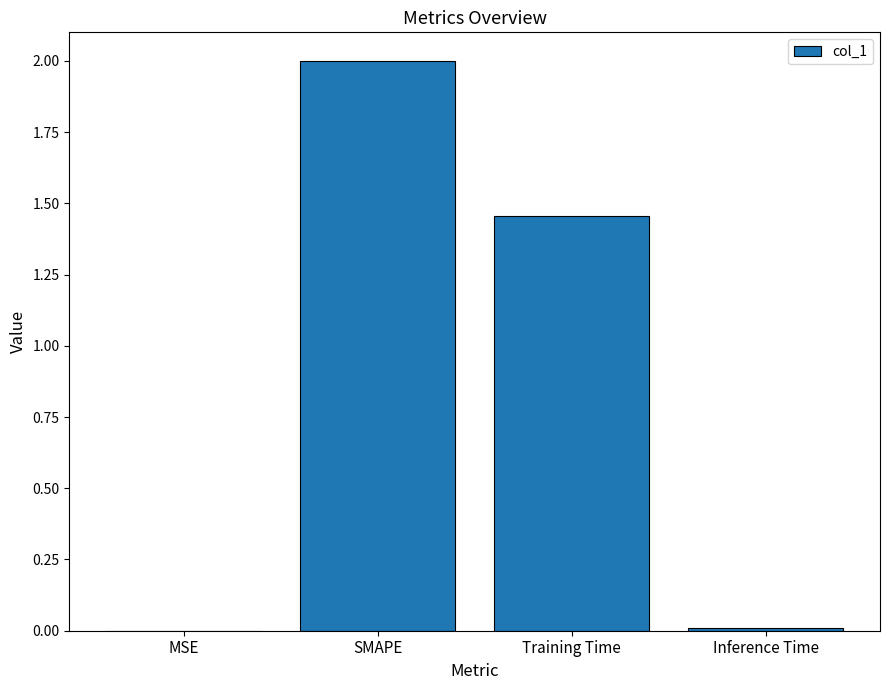

The value at SMAPE is 2.0. True or false?

True